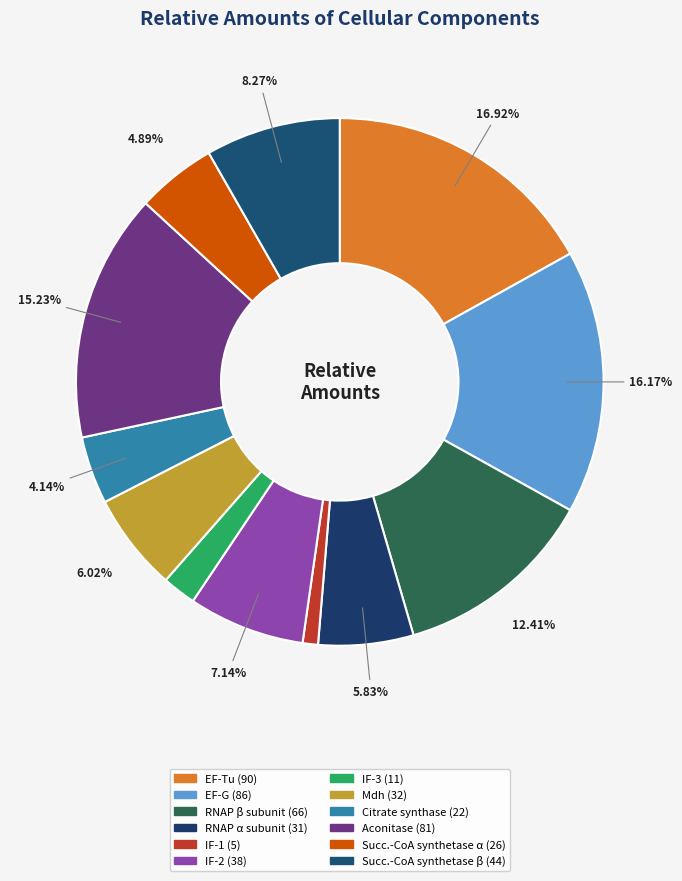

How many segments does this pie chart have?

12